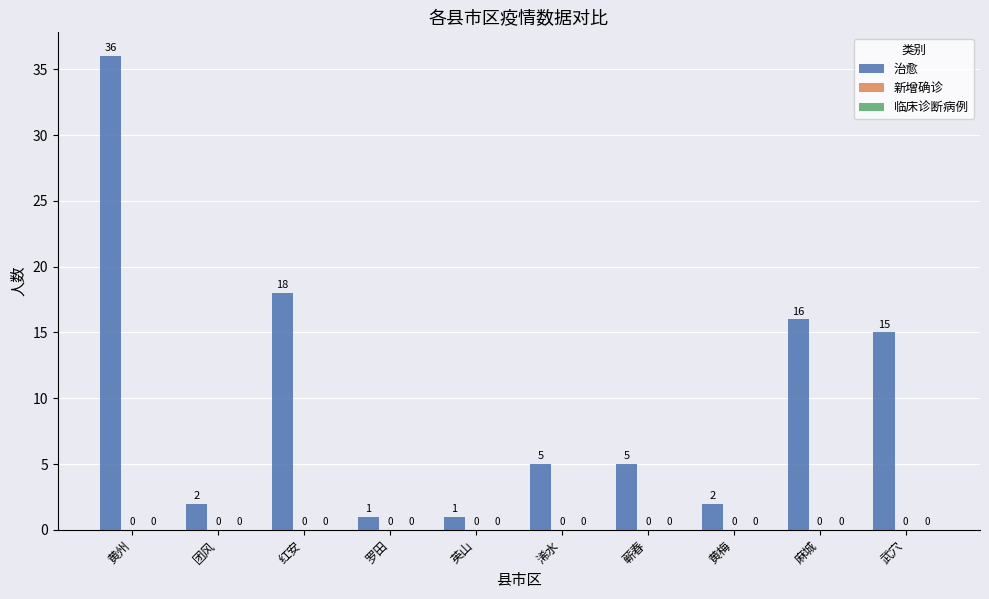

How many bars are there in total?

10